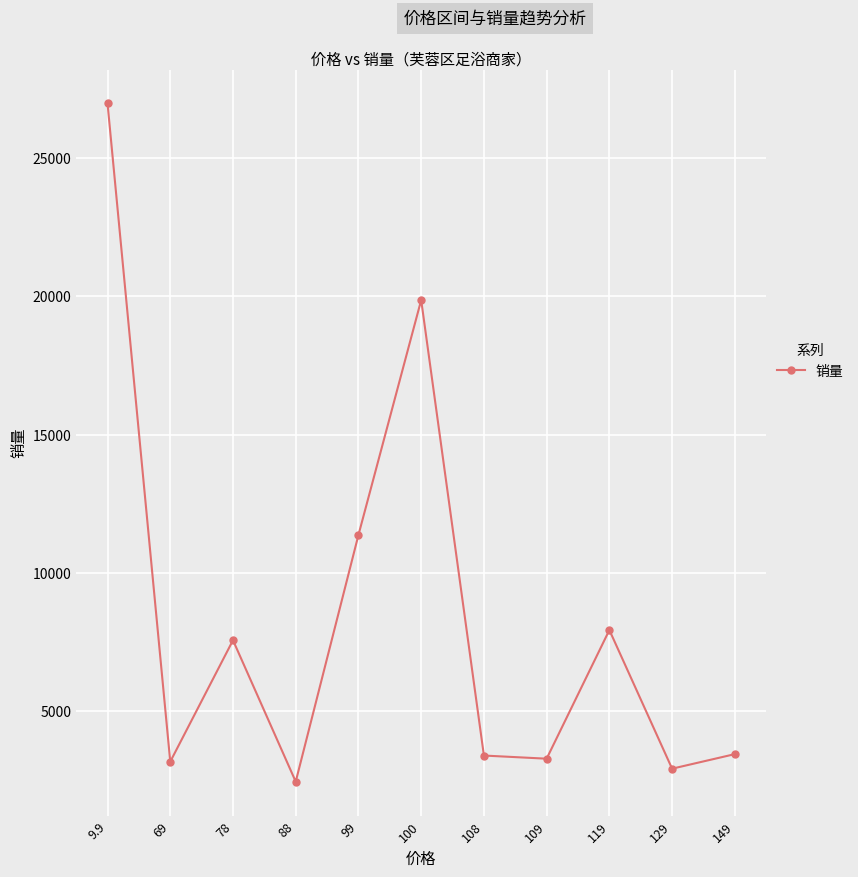

Between 129 and 119, which is larger?

119